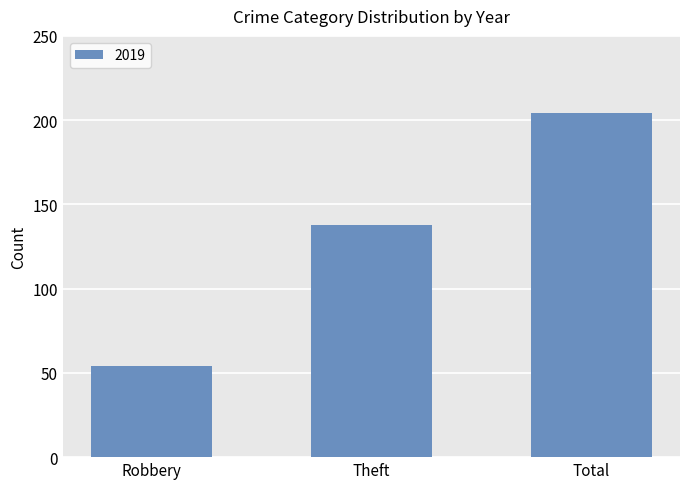

What is the minimum value shown in the chart?

54